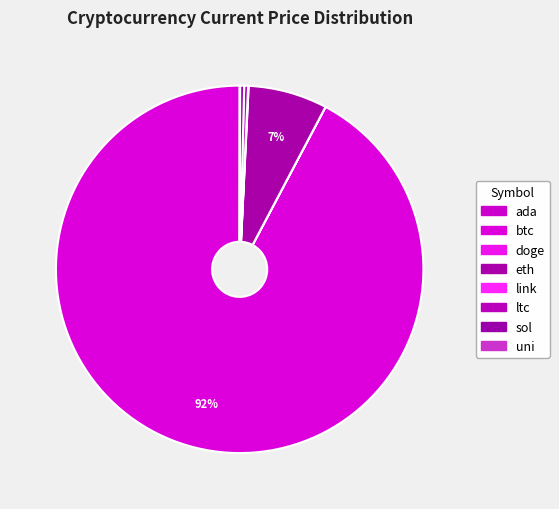

Which has a higher value, sol or ada?

sol